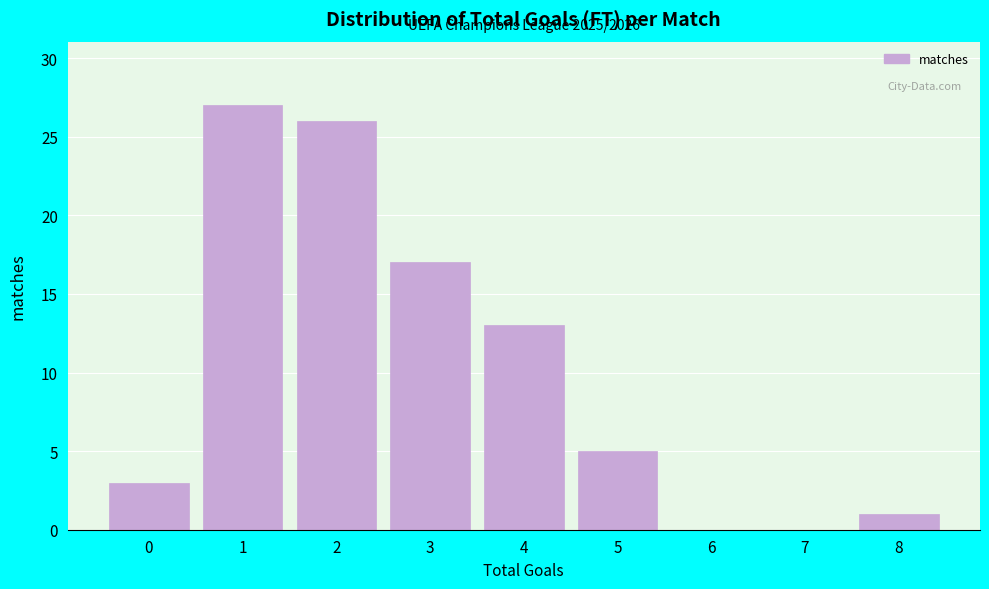

Reading right to left, transcribe all the data shown in this chart.

8=1	7=0	6=0	5=5	4=13	3=17	2=26	1=27	0=3